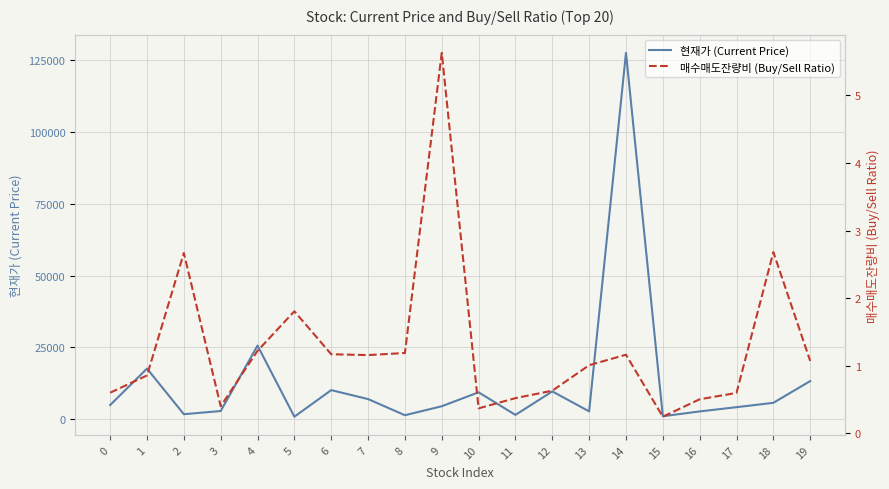

What is the value of the 매수매도잔량비 (Buy/Sell Ratio) point at the 14th from the left?

1.0